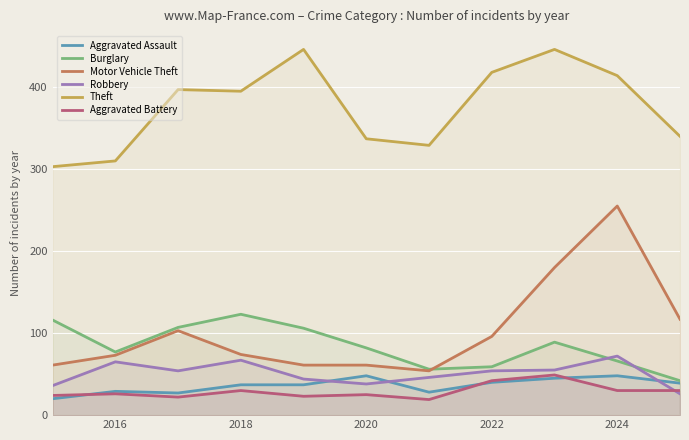

What is the spread (max minus min) of values at 2022?

378